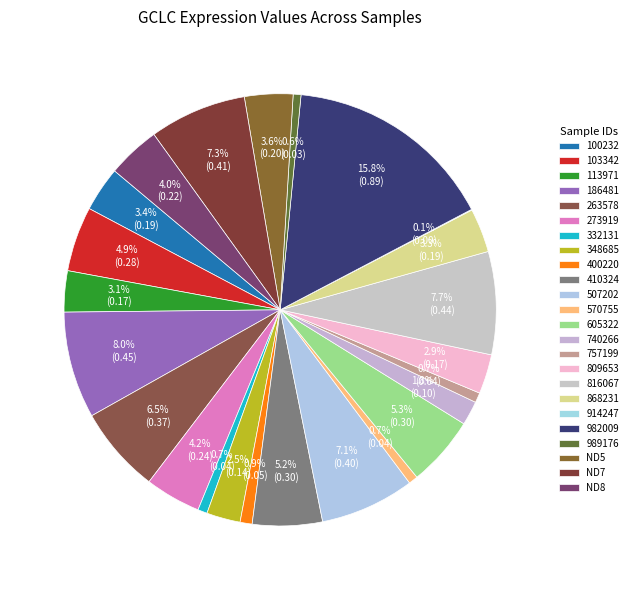

Is it true that 100232 is 3% of the pie?

True